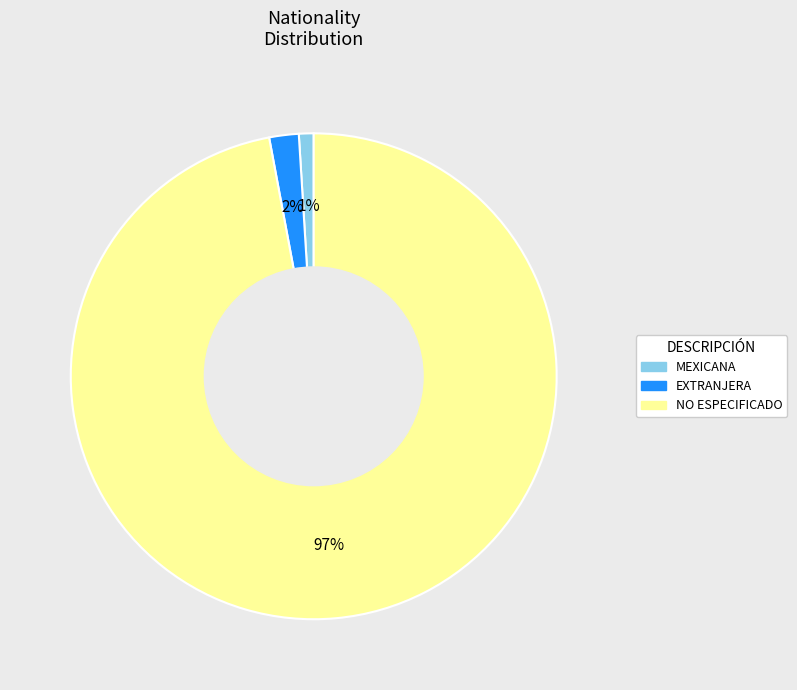

Which slice is the smallest?

MEXICANA